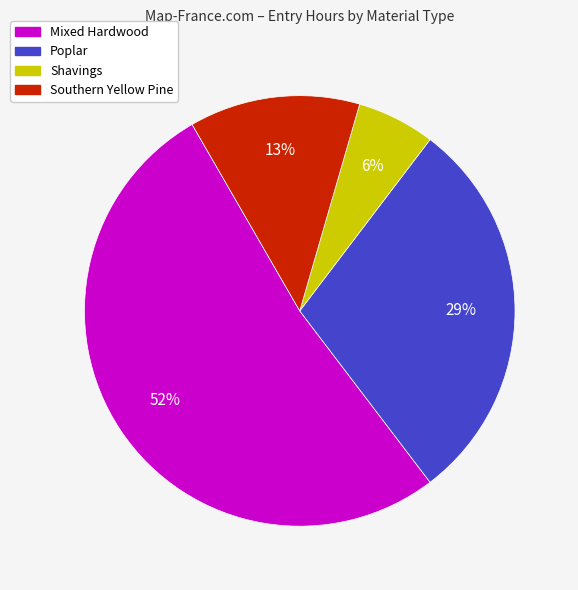

To the nearest percent, what is the difference between the largest and smallest slice percentages?

46%